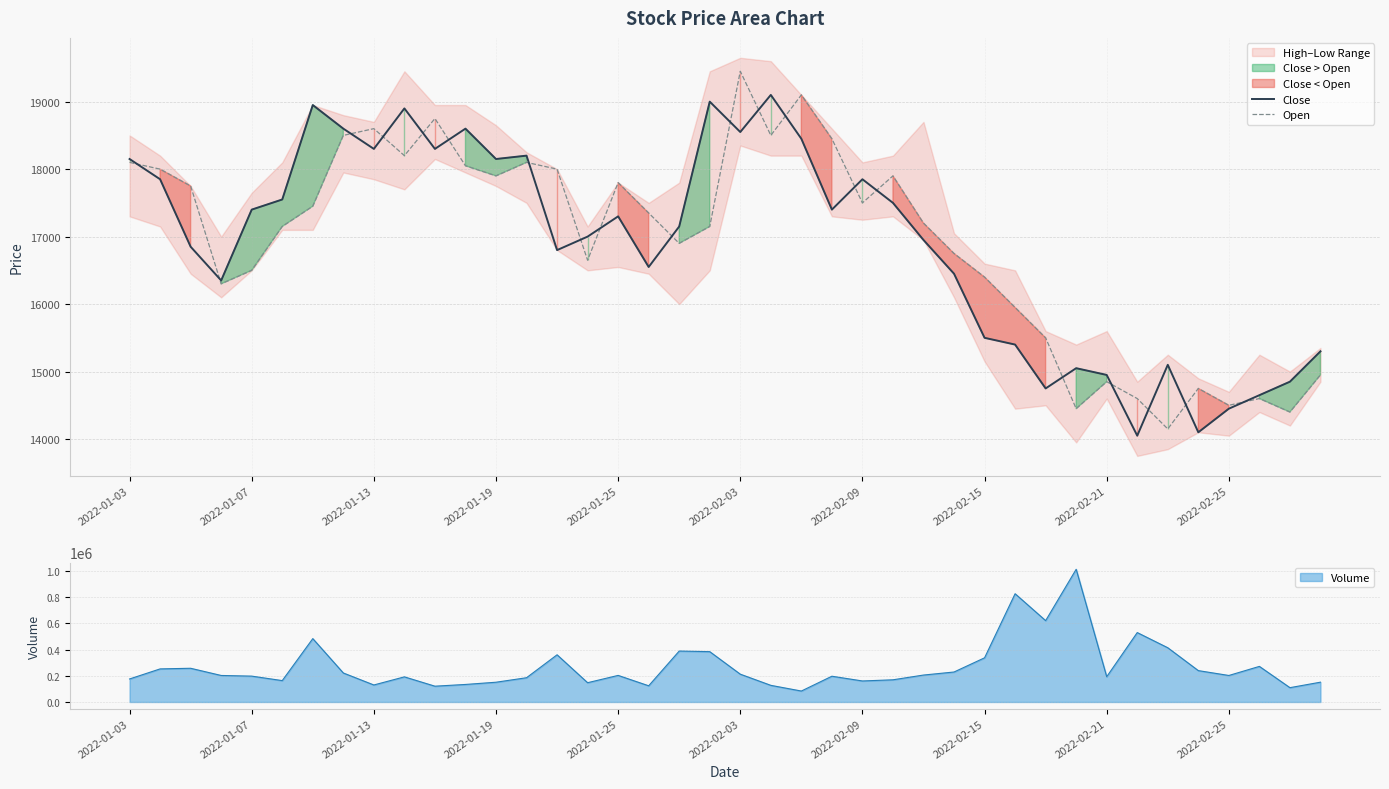

The value of Close at 2022-01-13 is 29945. True or false?

False